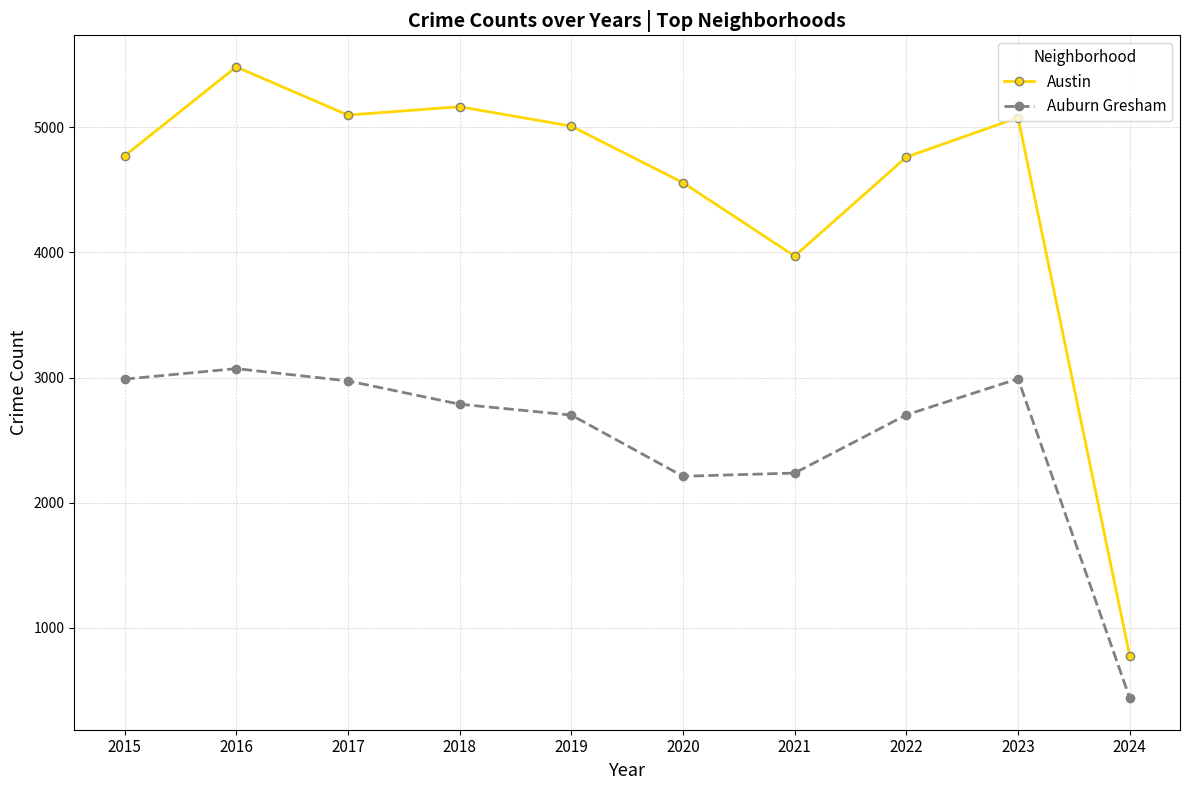

True or false: Austin has more than 0 points higher than both neighbors.

True